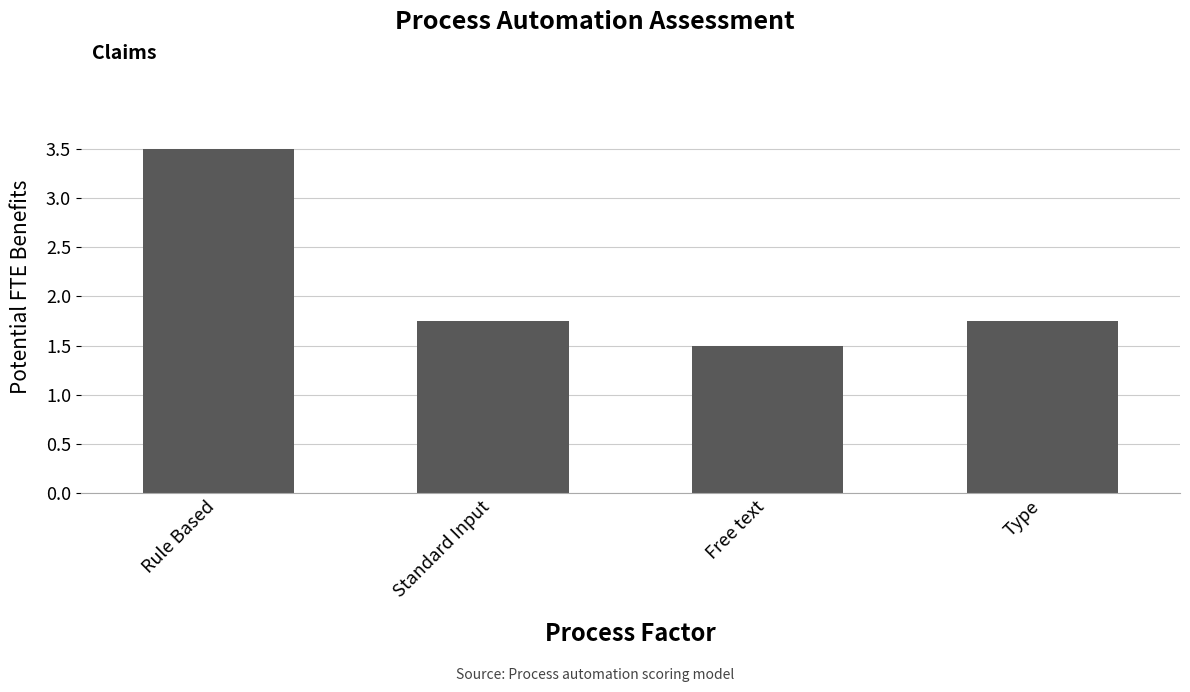

What is the greatest value displayed?

3.5